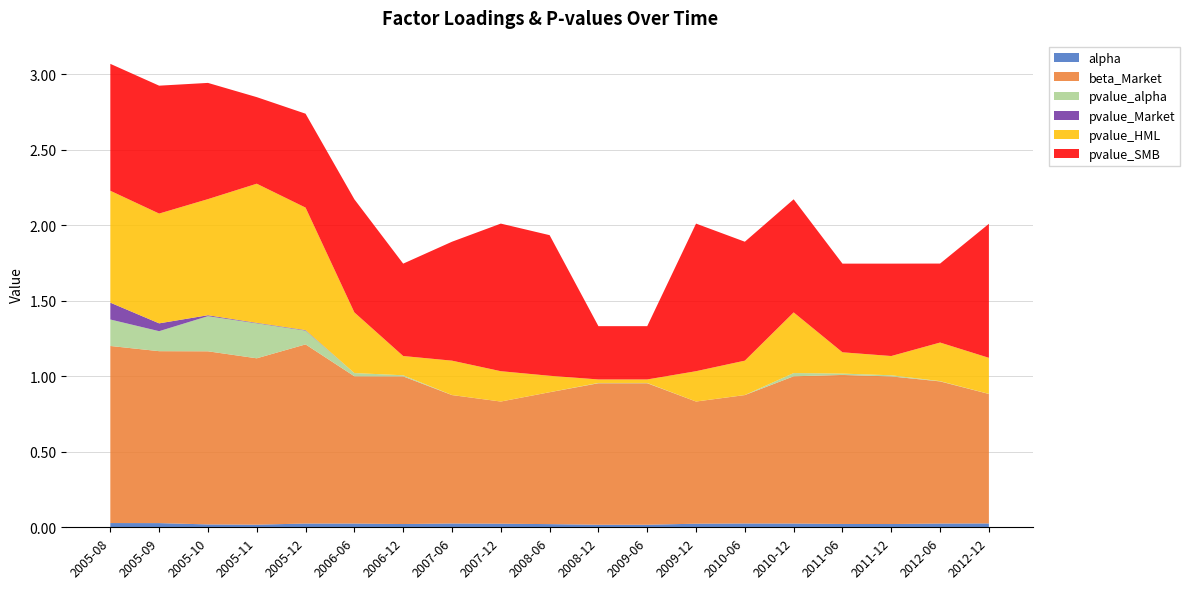

Reading right to left, what are all the values shown in this chart?

alpha: 0.0	0.0	0.0	0.0	0.0	0.0	0.0	0.0	0.0	0.0	0.0	0.0	0.0	0.0	0.0	0.0	0.0	0.0	0.0
beta_Market: 0.9	0.9	1.0	1.0	1.0	0.9	0.8	0.9	0.9	0.9	0.8	0.9	1.0	1.0	1.2	1.1	1.1	1.1	1.2
pvalue_alpha: 0.0	0.0	0.0	0.0	0.0	0.0	0.0	0.0	0.0	0.0	0.0	0.0	0.0	0.0	0.1	0.2	0.2	0.1	0.2
pvalue_Market: 0.0	0.0	0.0	0.0	0.0	0.0	0.0	0.0	0.0	0.0	0.0	0.0	0.0	0.0	0.0	0.0	0.0	0.1	0.1
pvalue_HML: 0.2	0.3	0.1	0.1	0.4	0.2	0.2	0.0	0.0	0.1	0.2	0.2	0.1	0.4	0.8	0.9	0.8	0.7	0.7
pvalue_SMB: 0.9	0.5	0.6	0.6	0.7	0.8	1.0	0.4	0.4	0.9	1.0	0.8	0.6	0.7	0.6	0.6	0.8	0.8	0.8